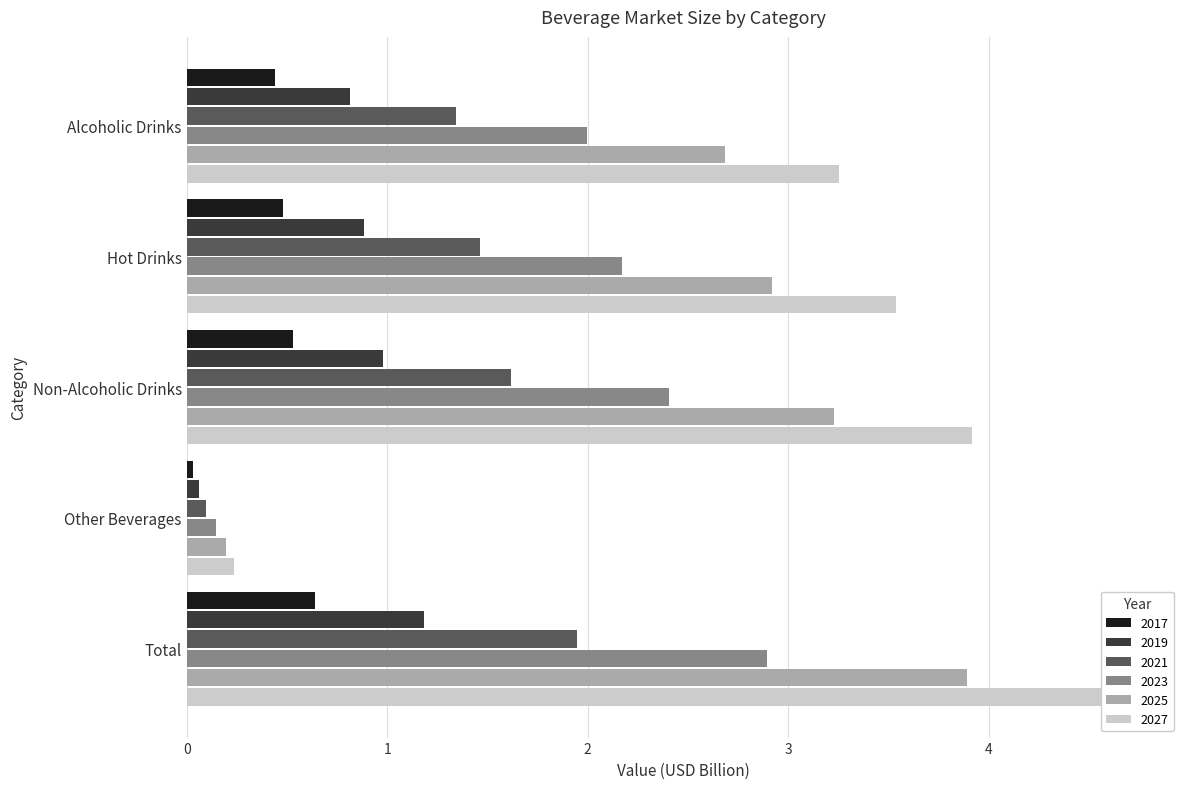

The 2025 series shows 0.9 at Alcoholic Drinks. True or false?

False